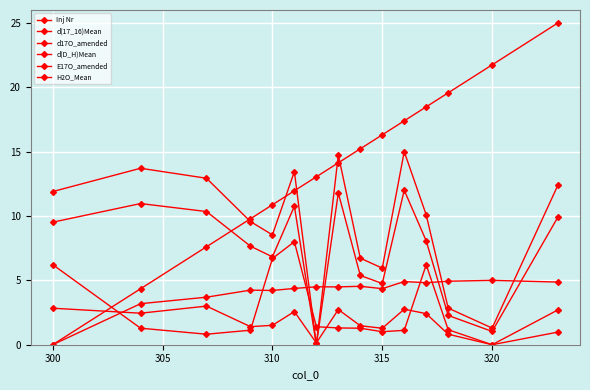

How many lines are shown in the chart?

6